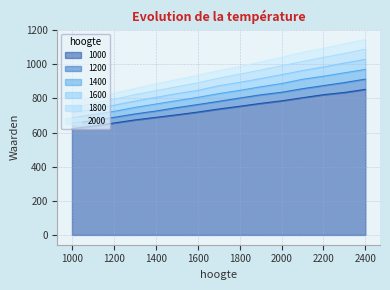

List the labels in order of 2000 value, smallest first.

1000, 1100, 1200, 1300, 1400, 1500, 1600, 1700, 1800, 1900, 2000, 2100, 2200, 2300, 2400